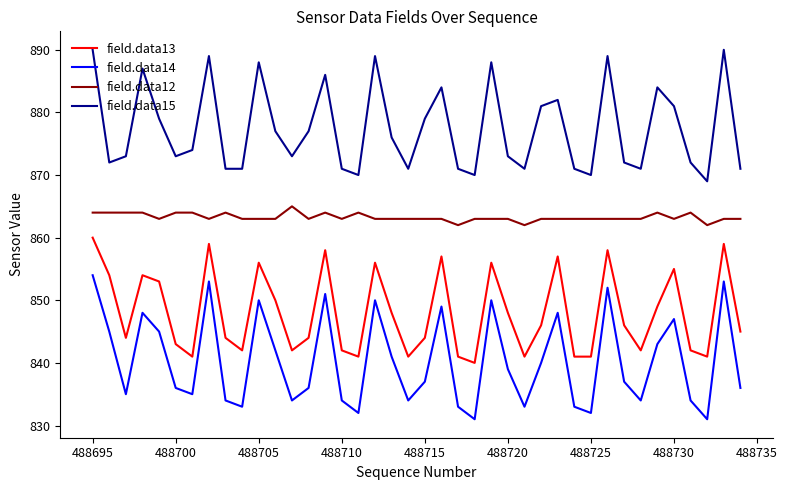

Which series has the largest range (max minus min)?

field.data14